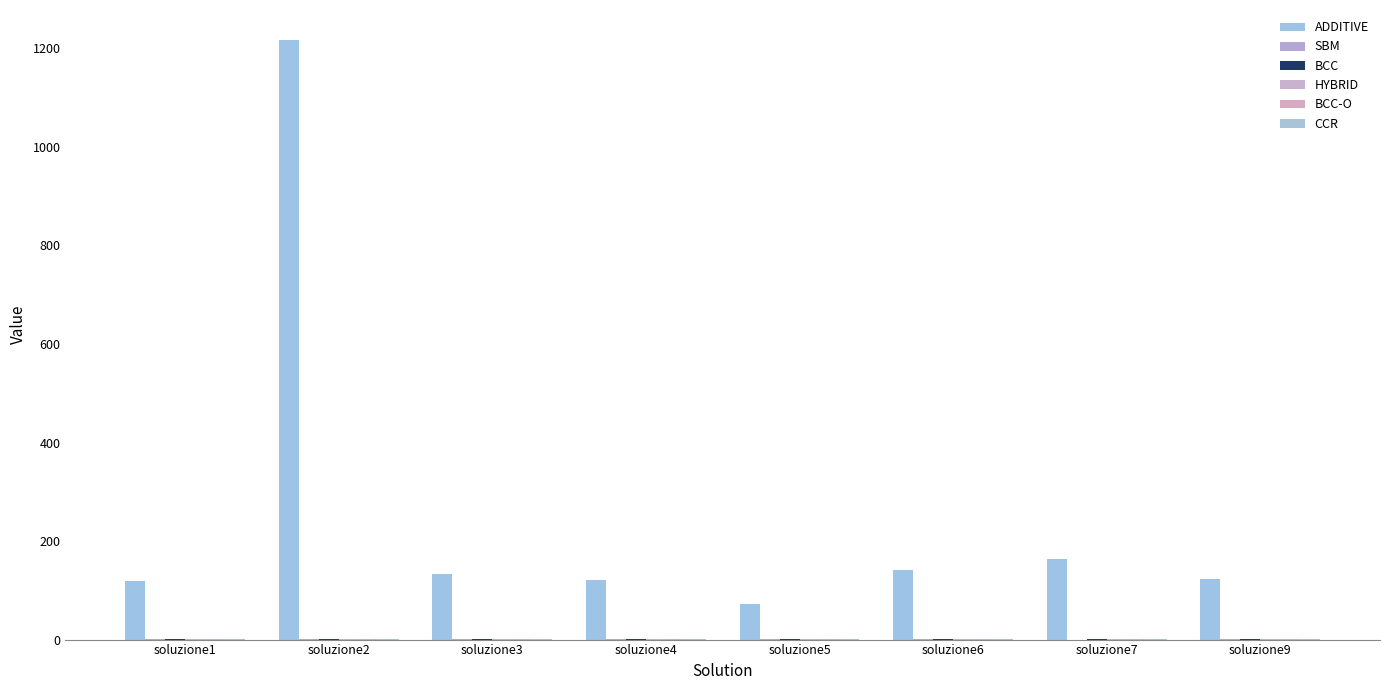

What is the minimum value shown in the chart?

0.1